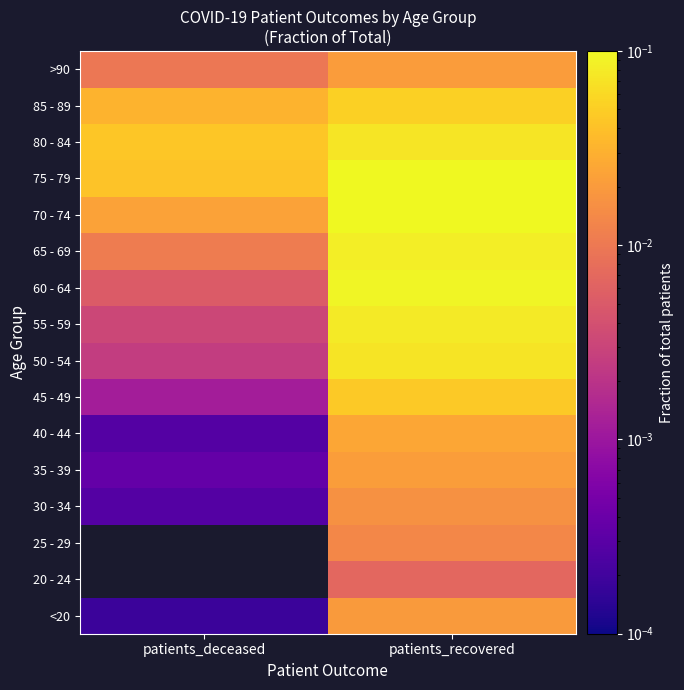

Rank the series by their maximum value, from highest to lowest.

20 - 24, 25 - 29, 70 - 74, 75 - 79, 60 - 64, 65 - 69, 55 - 59, 80 - 84, 50 - 54, 85 - 89, 45 - 49, 40 - 44, 35 - 39, >90, <20, 30 - 34